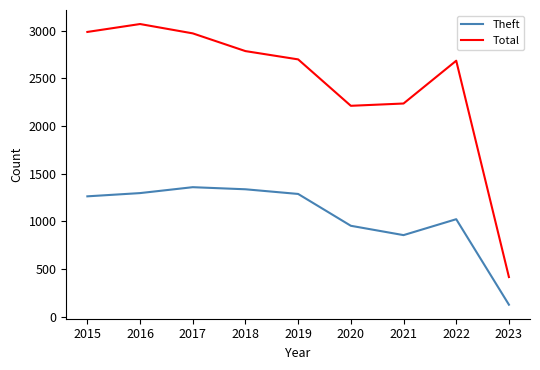

Does the chart display data point markers on the line(s)?

No